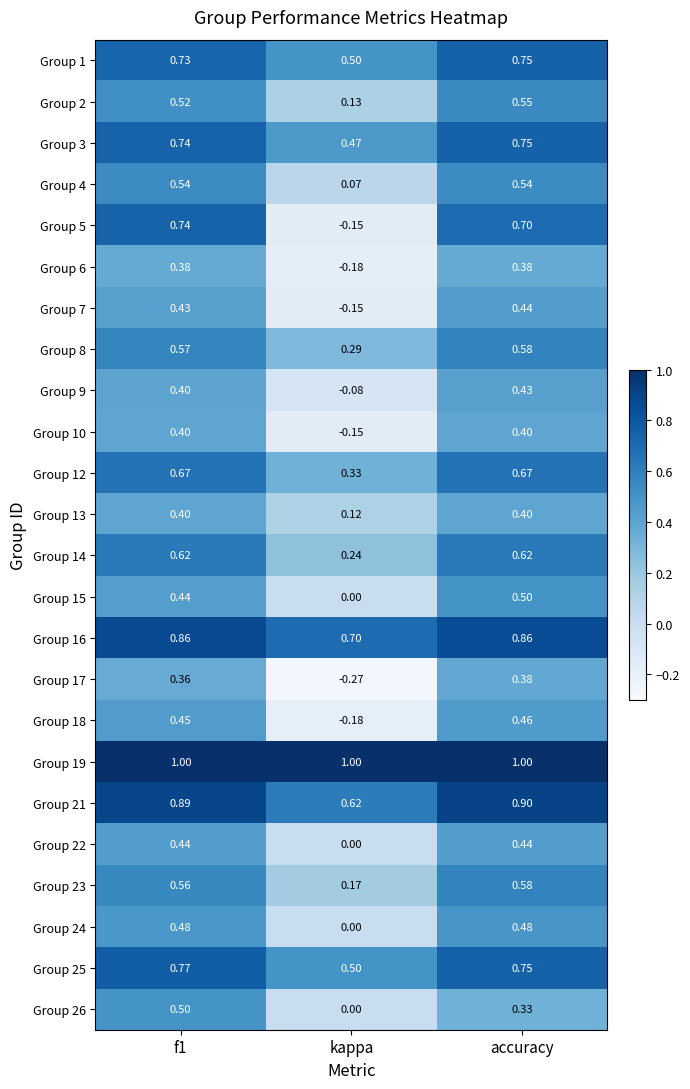

Is the value of Group 6 at f1 greater than the value of Group 5 at f1?

No